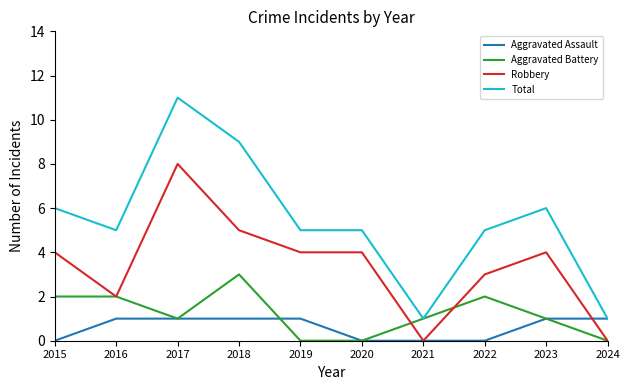

True or false: Aggravated Assault and Aggravated Battery cross at least once.

True